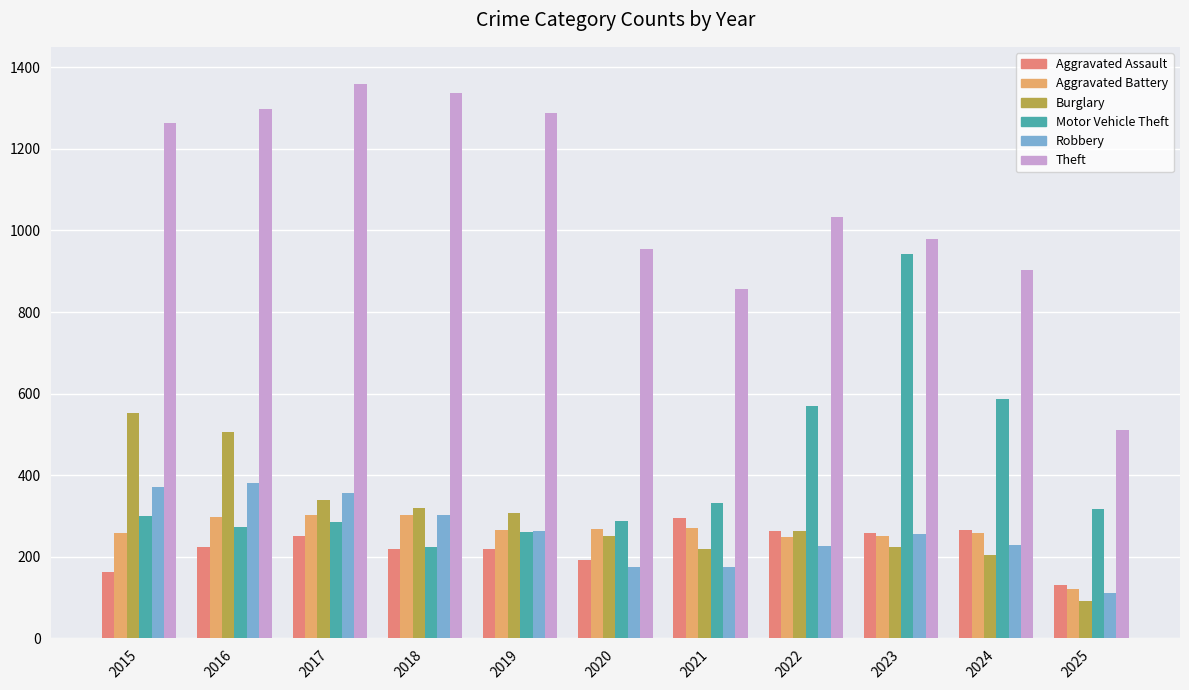

How many groups of bars are there?

11